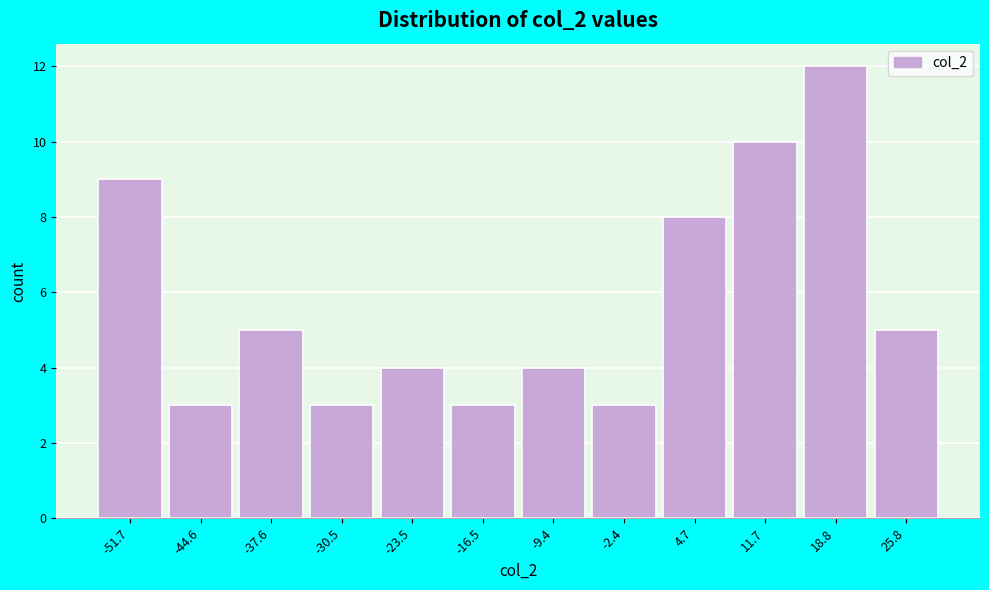

Reading right to left, what are all the values shown in this chart?

25.8=5	18.8=12	11.7=10	4.7=8	-2.4=3	-9.4=4	-16.5=3	-23.5=4	-30.5=3	-37.6=5	-44.6=3	-51.7=9